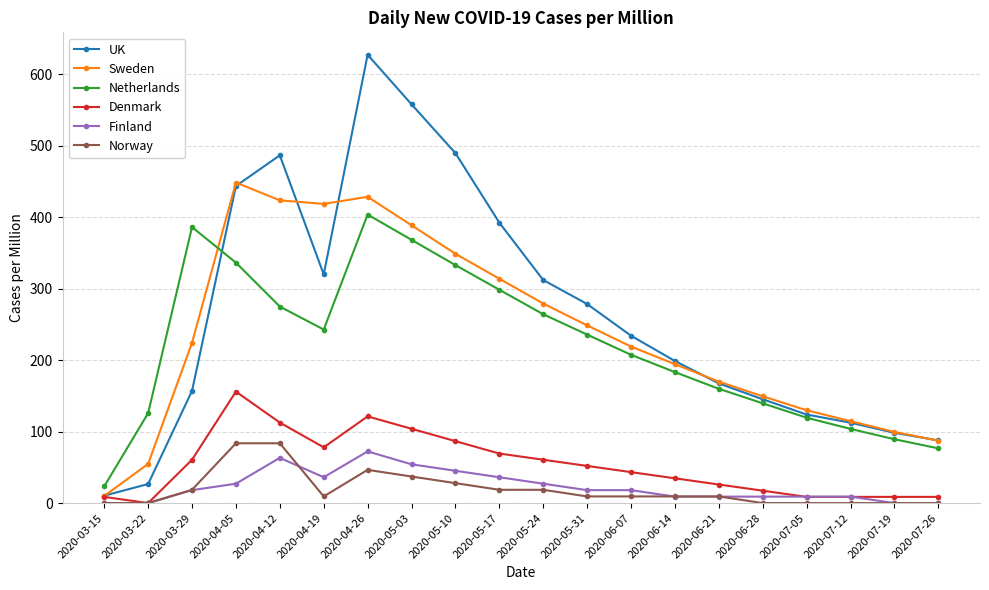

Does the chart have visible grid lines?

Yes